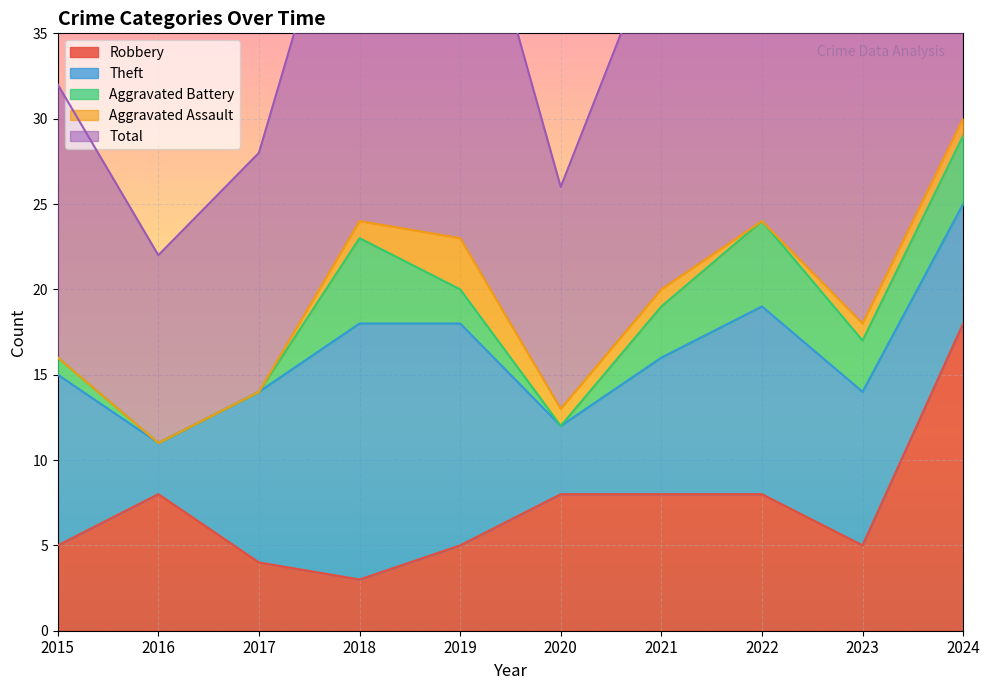

Which category has the lowest value in the Robbery series?

2018